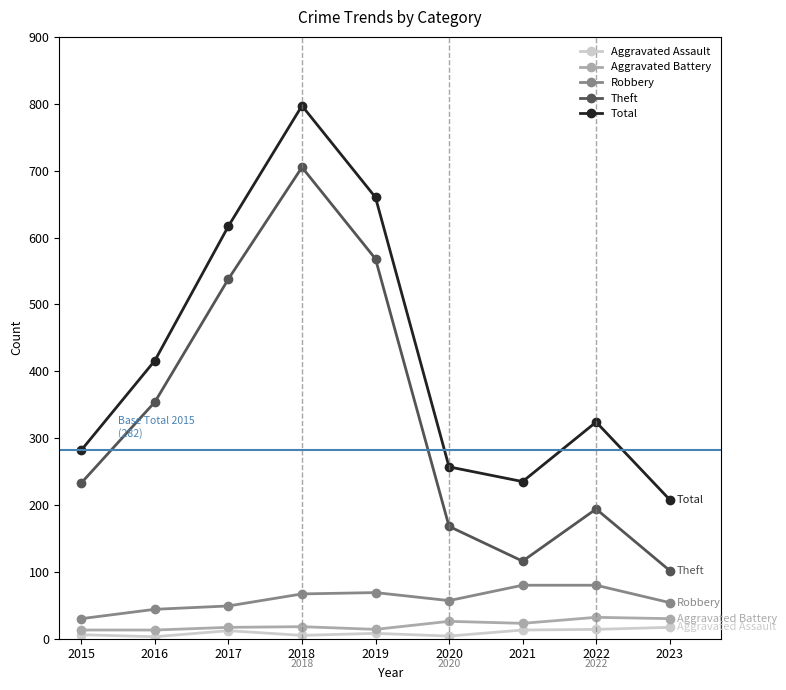

The value of Theft at 2023 is 102. True or false?

True